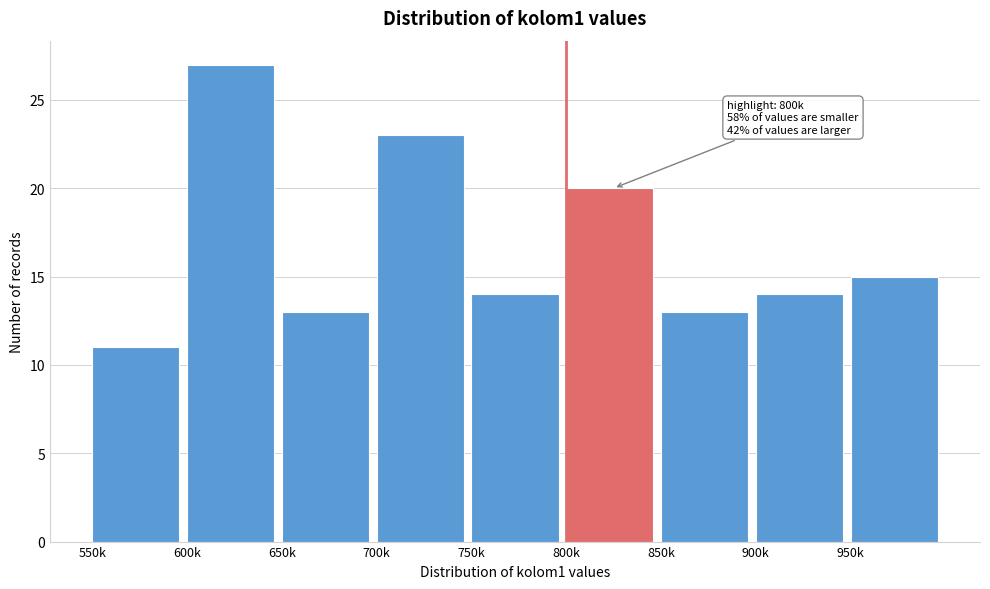

Reading left to right, what are all the values shown in this chart?

11	27	13	23	14	20	13	14	15